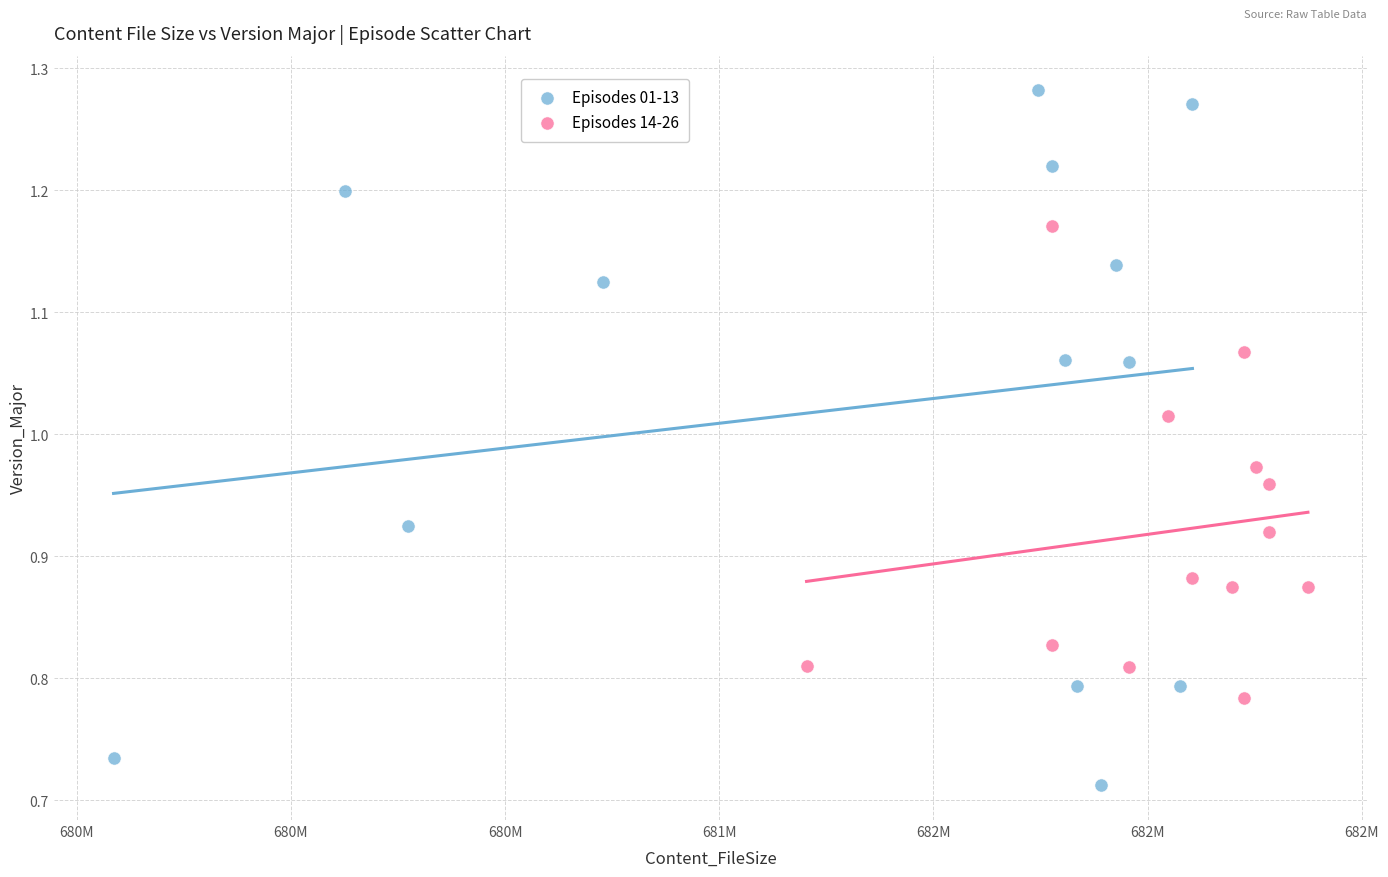

Which series reaches the minimum Y coordinate?

Episodes 01-13